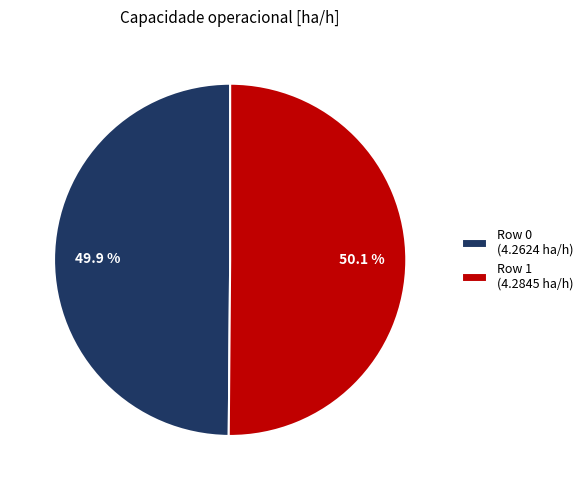

To the nearest percent, what percentage of the pie is Row 0?

50%